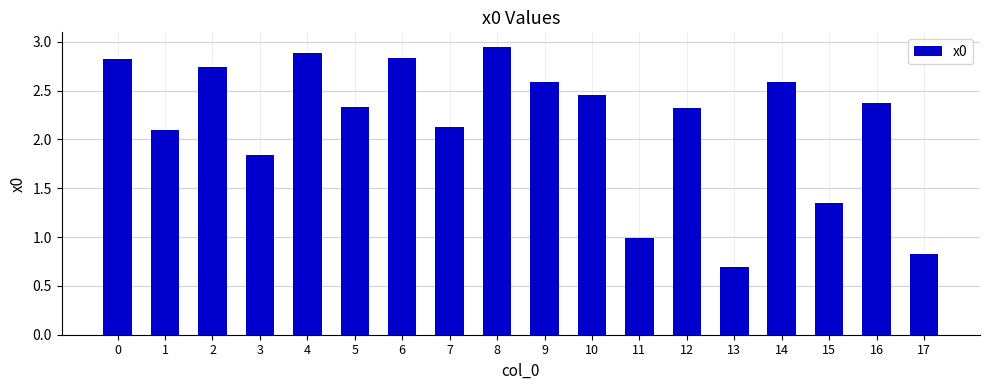

Which has a higher value, 4 or 16?

4